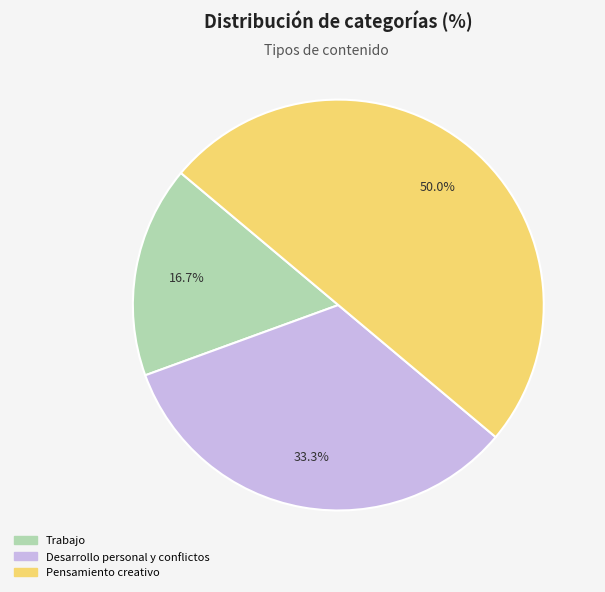

How many segments does this pie chart have?

3